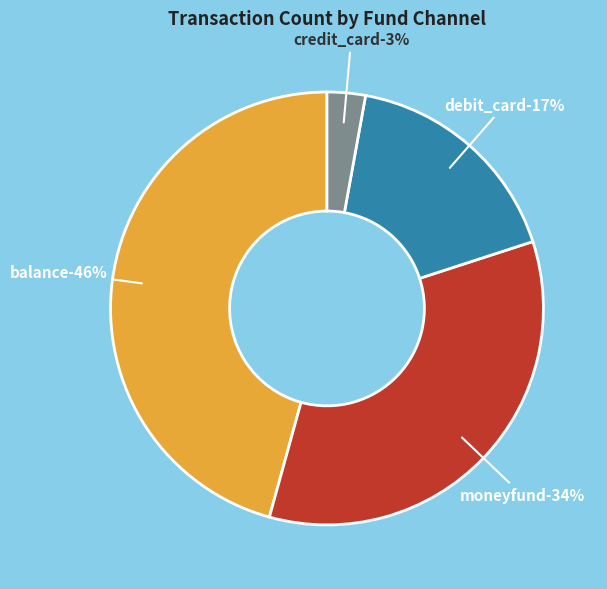

Which slice is the largest?

balance